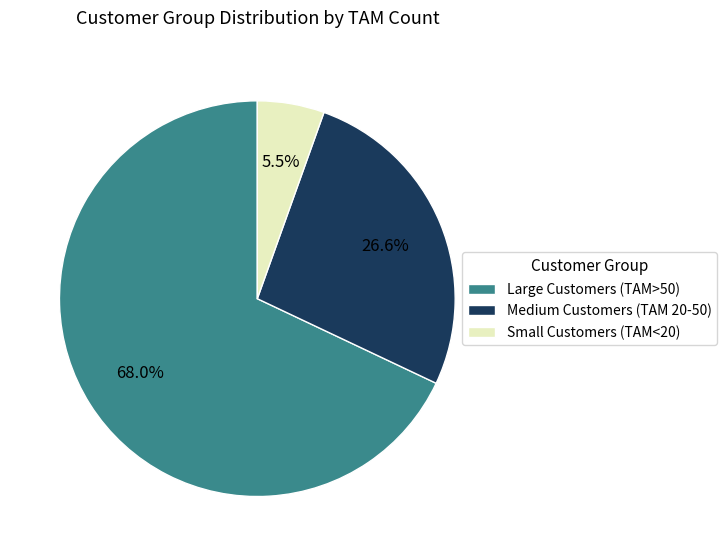

Count the number of slices in the pie.

3